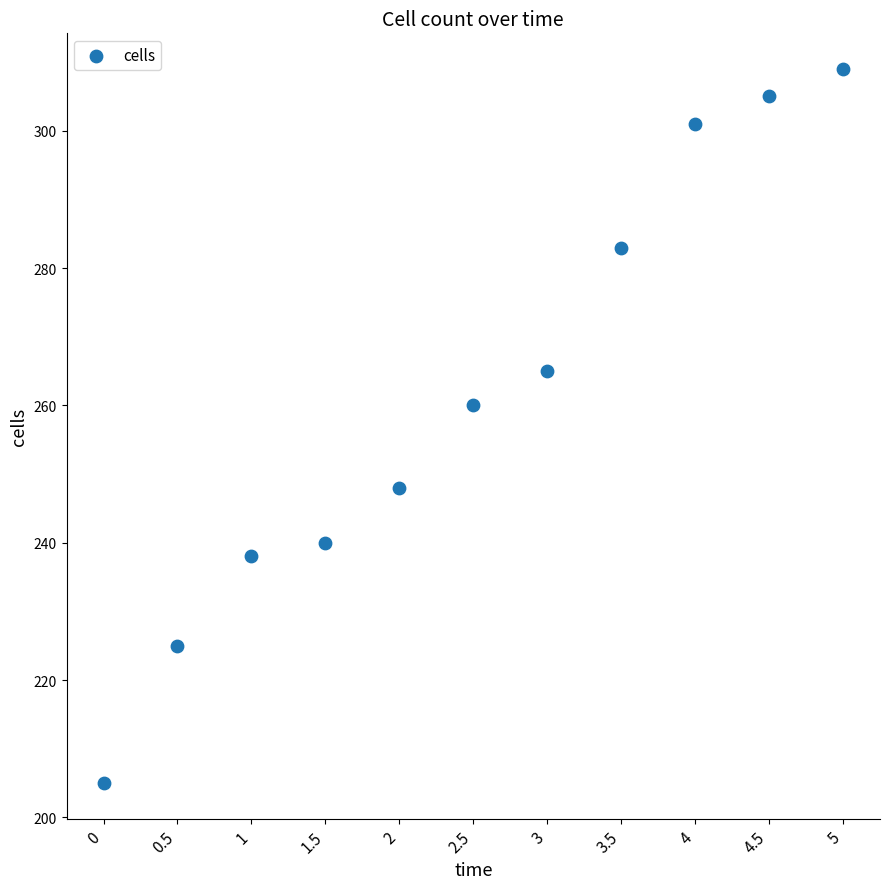

What Y value in the scatter plot is closest to 257?

260